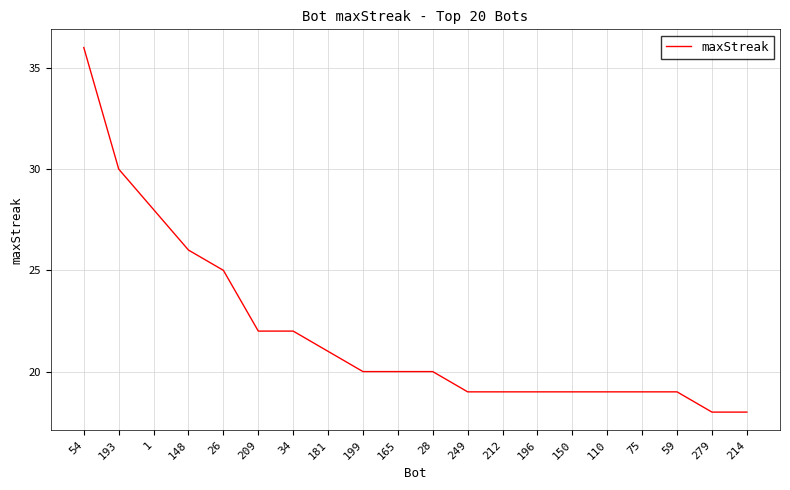

What is the difference between the maximum and minimum values?

18